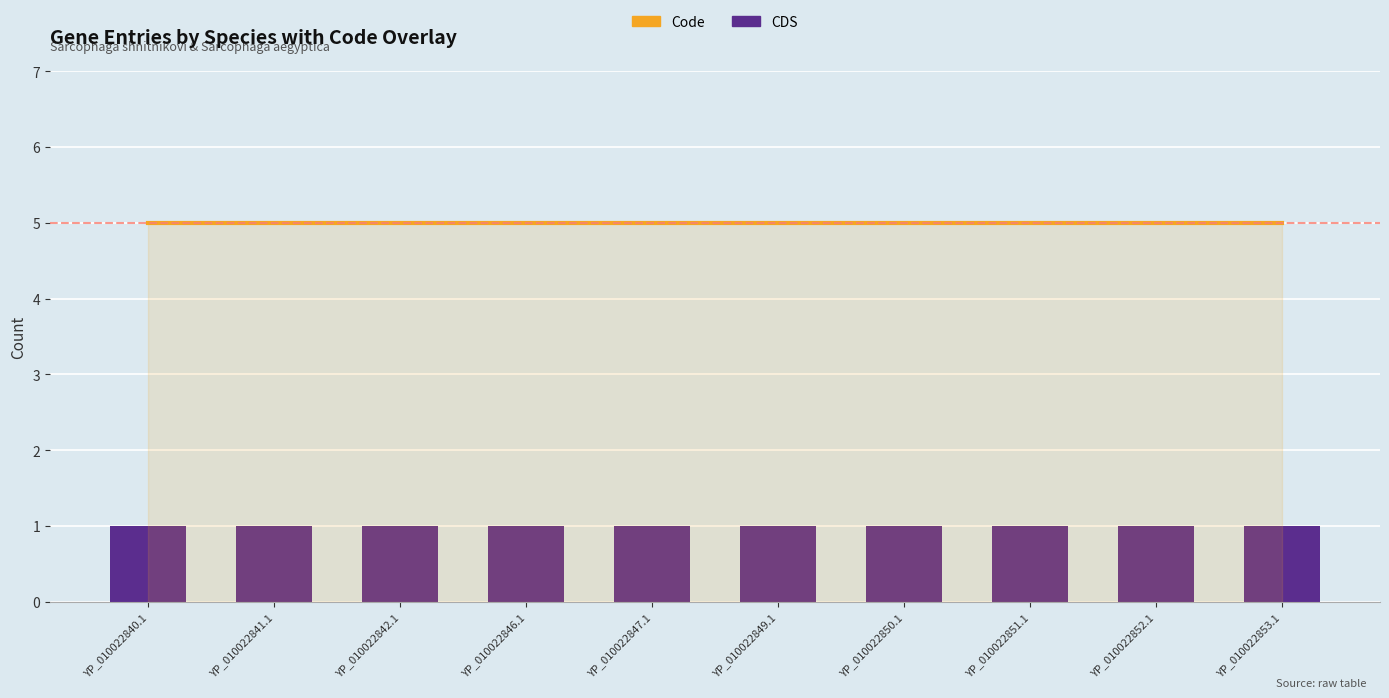

Reading right to left, transcribe all the data shown in this chart.

Code: YP_010022853.1=5	YP_010022852.1=5	YP_010022851.1=5	YP_010022850.1=5	YP_010022849.1=5	YP_010022847.1=5	YP_010022846.1=5	YP_010022842.1=5	YP_010022841.1=5	YP_010022840.1=5
CDS: YP_010022853.1=1	YP_010022852.1=1	YP_010022851.1=1	YP_010022850.1=1	YP_010022849.1=1	YP_010022847.1=1	YP_010022846.1=1	YP_010022842.1=1	YP_010022841.1=1	YP_010022840.1=1